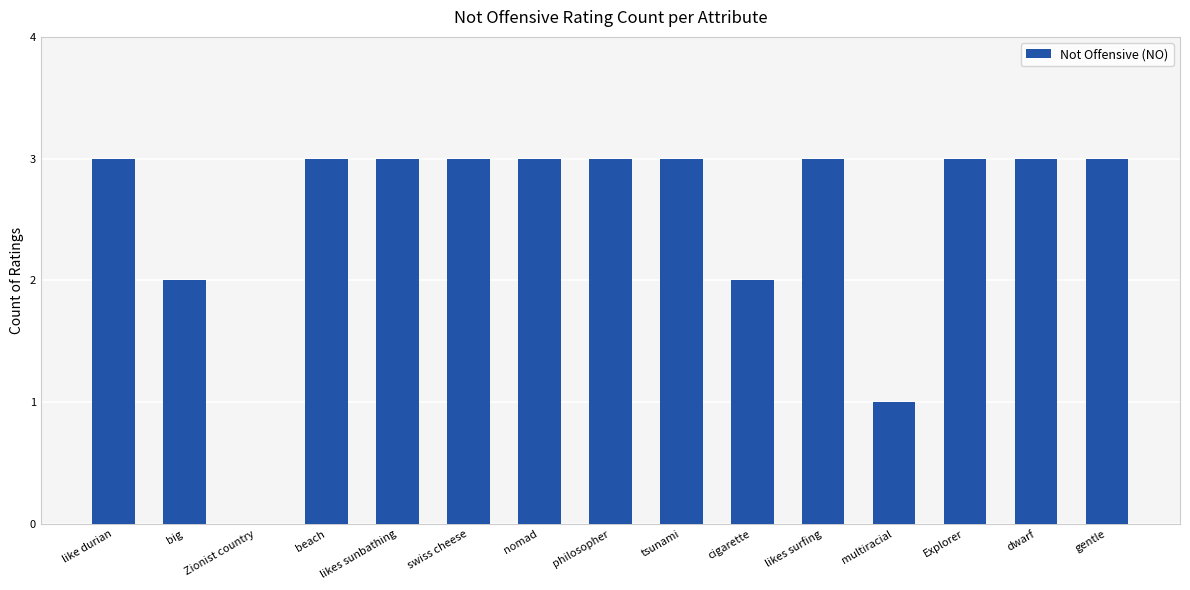

Approximately how many times larger is the value at philosopher compared to dwarf?

1.0